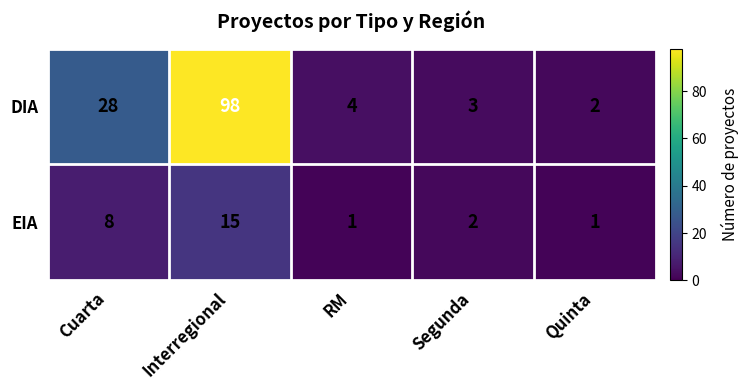

What value does the EIA series have at Cuarta, to the nearest 10?

10